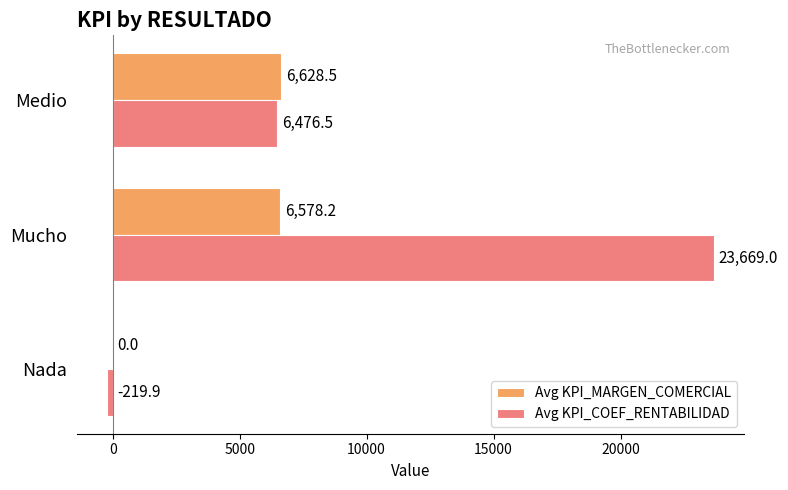

Is it true that Avg KPI_MARGEN_COMERCIAL equals 6628.5 at Medio?

True